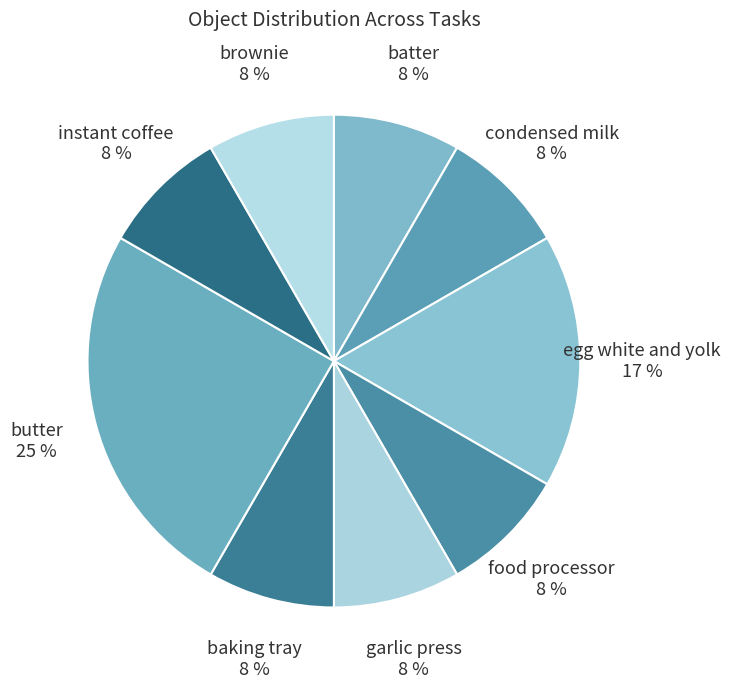

To the nearest percent, what is the average slice percentage?

11%